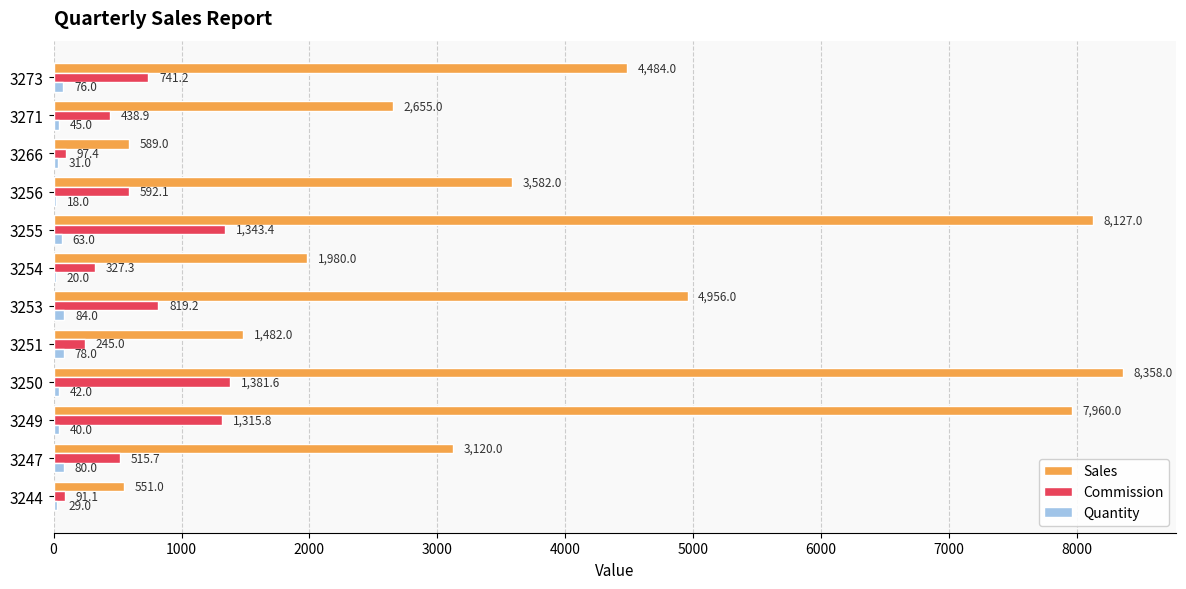

Where is Sales nearest to the value 4454?

3273